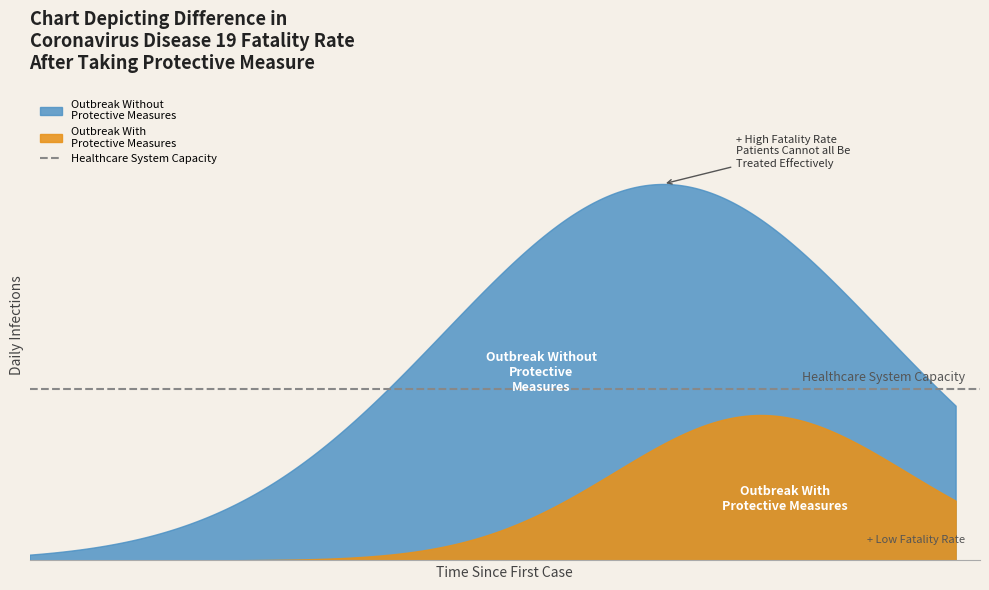

Does the chart have visible grid lines?

No